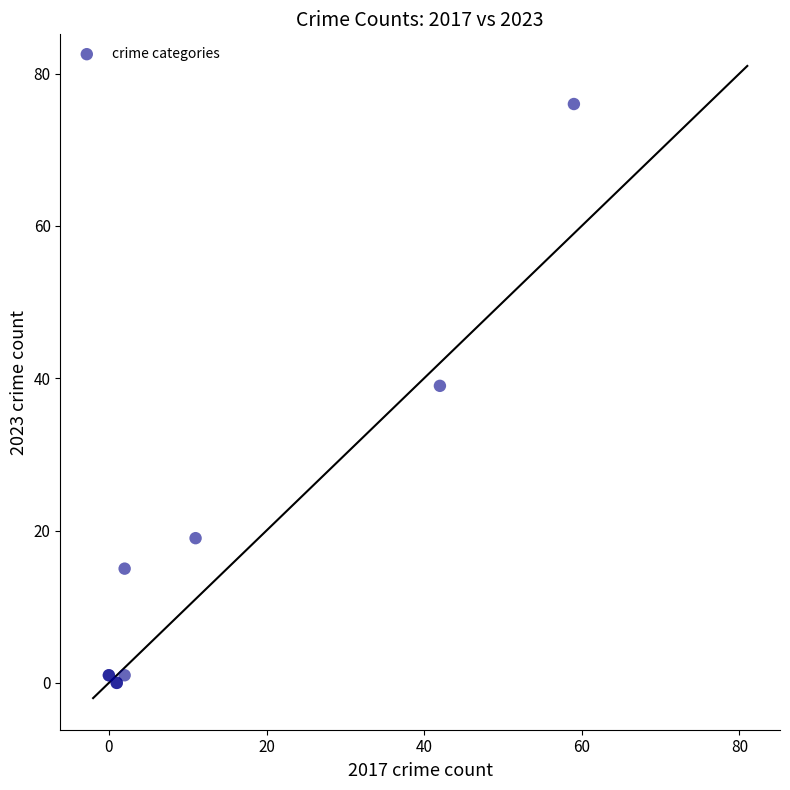

What Y value in the scatter plot is closest to 38?

39